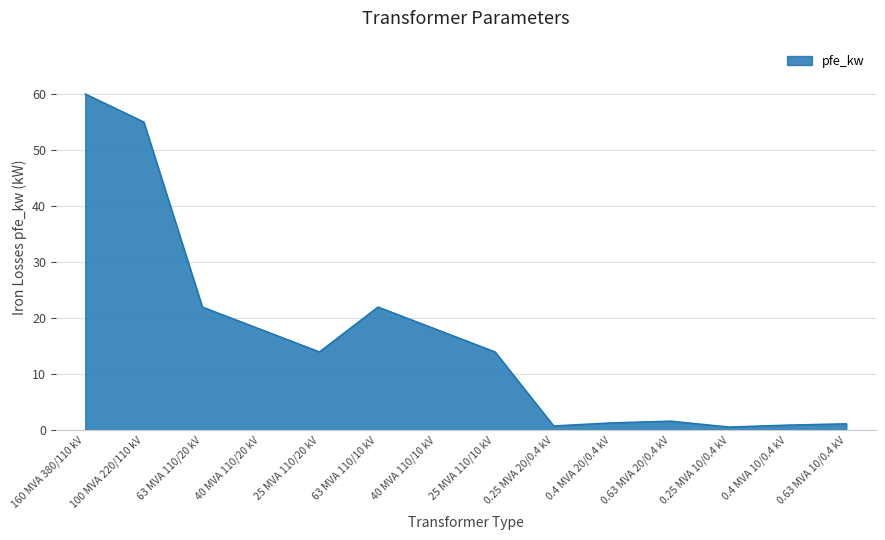

What position from the left is 0.63 MVA 10/0.4 kV?

14